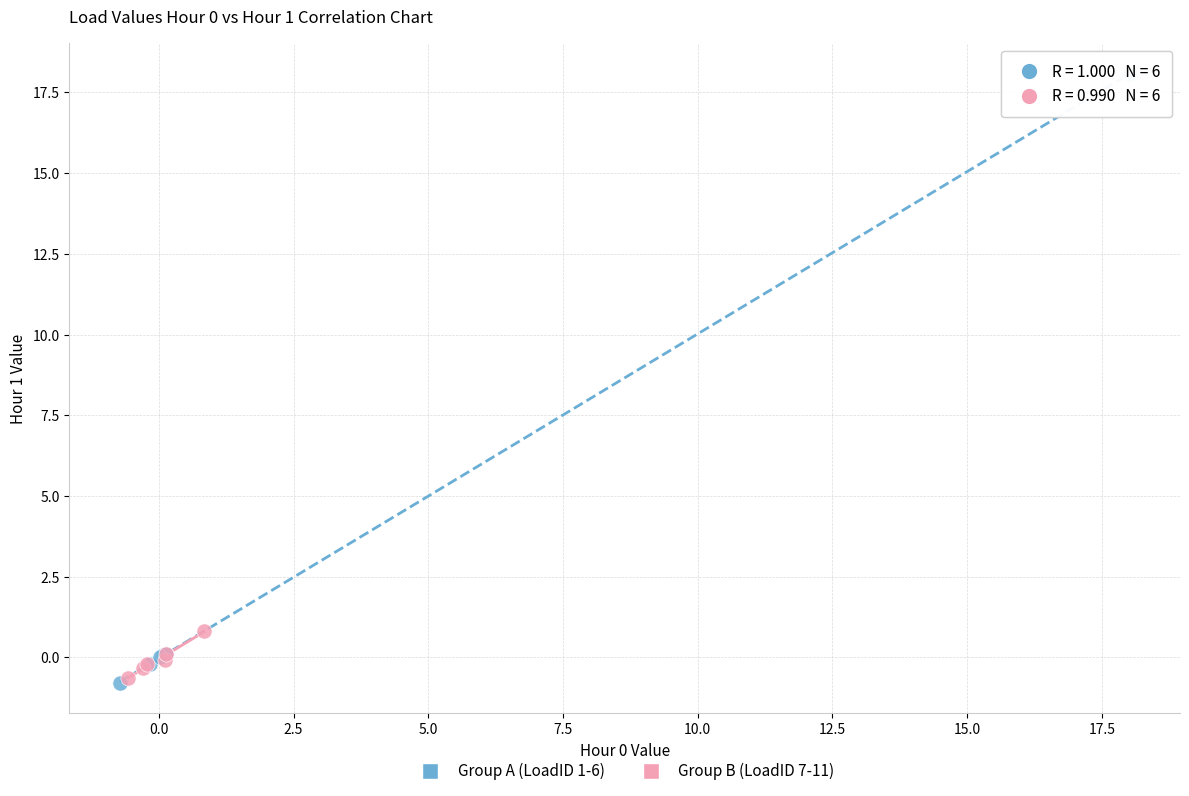

What are all the series names shown in the legend?

Group A (LoadID 1-6), Group B (LoadID 7-11)